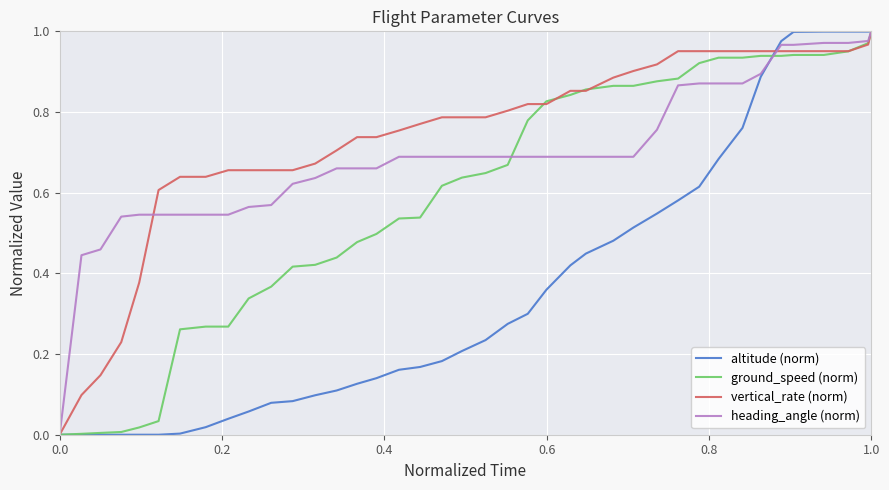

Which series has the largest total across all categories?

vertical_rate (norm)